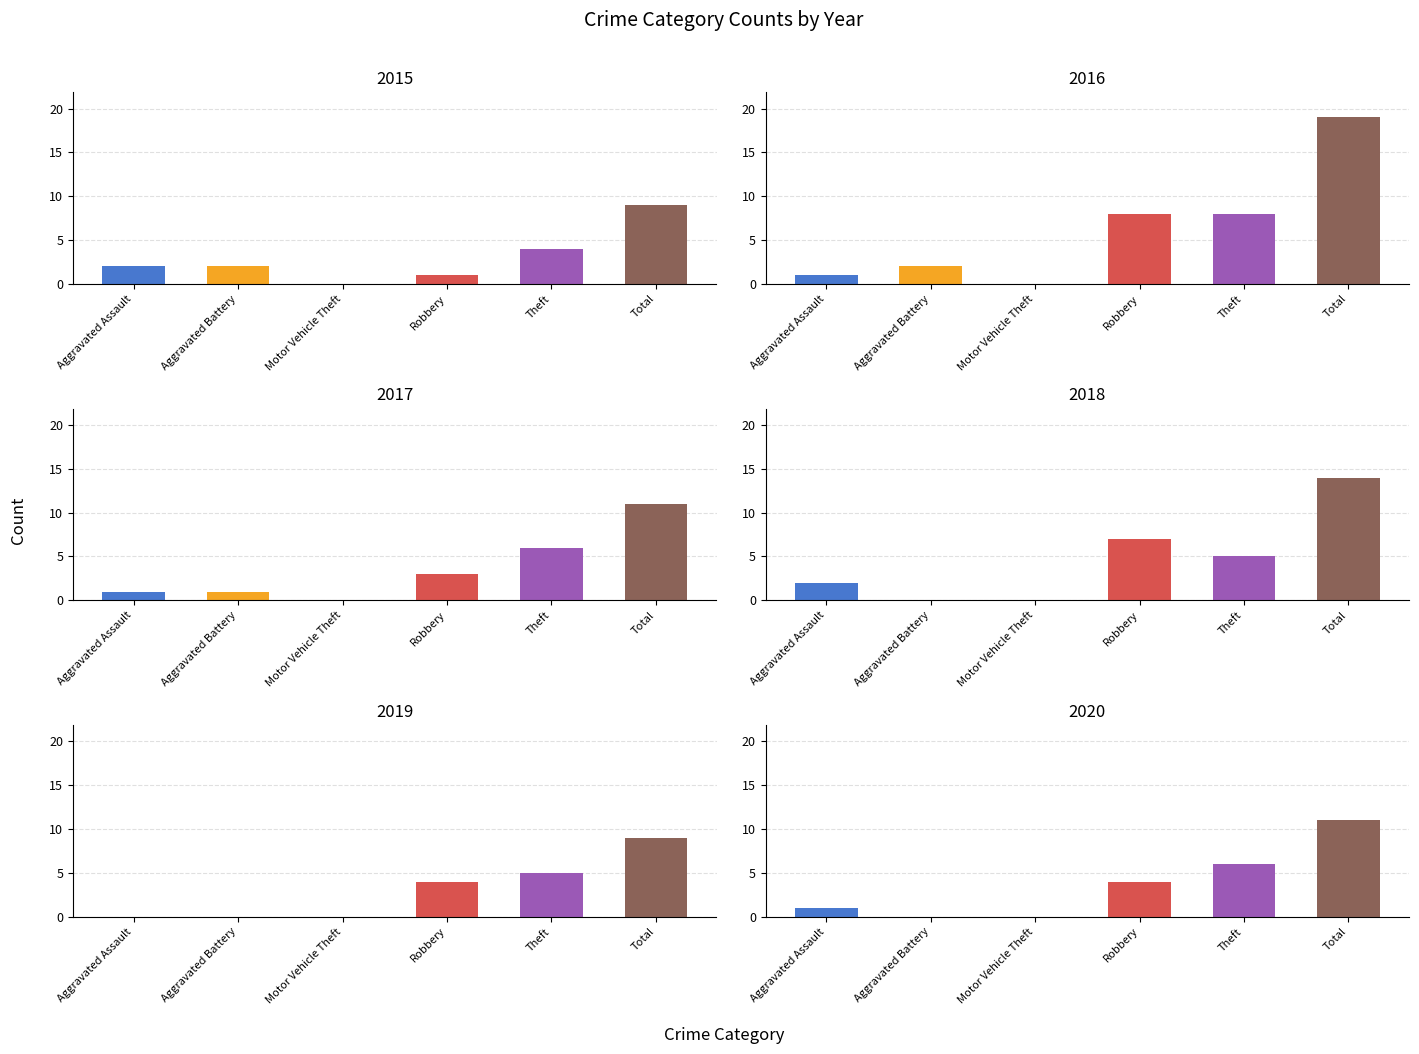

What is the difference between the maximum and minimum values in the 2019 series?

9